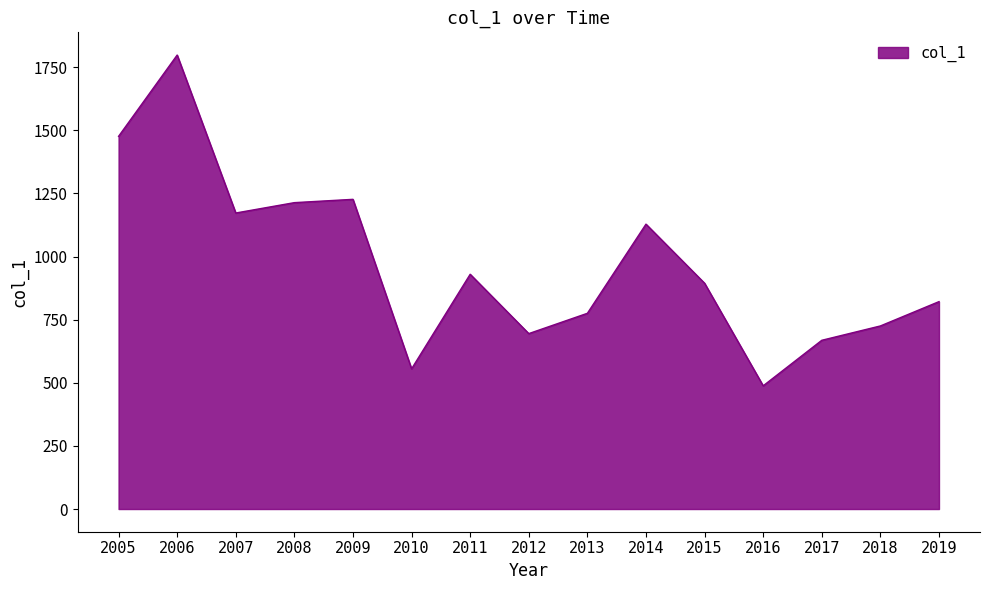

What is the change in value from 2005 to 2014?

-347.8